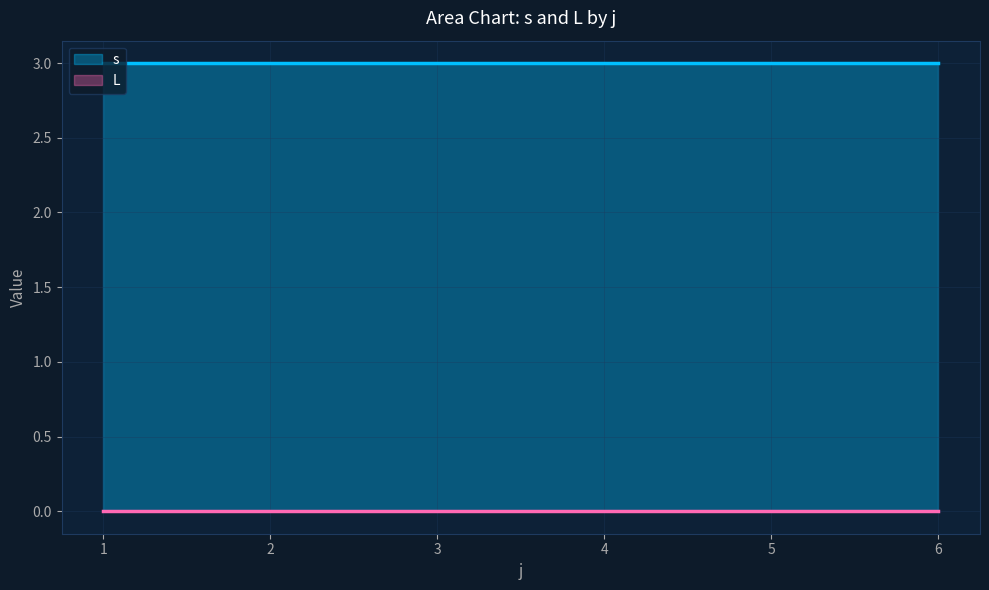

Rank the series by their average value, from highest to lowest.

s, L